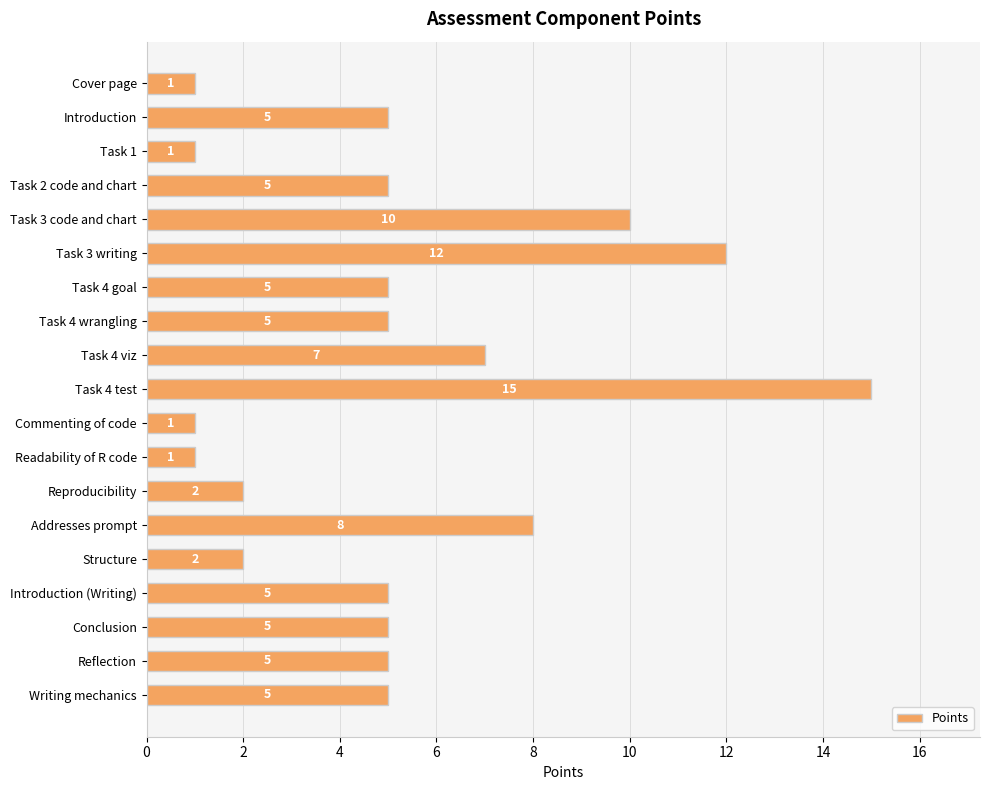

What is the sum of all values?

100